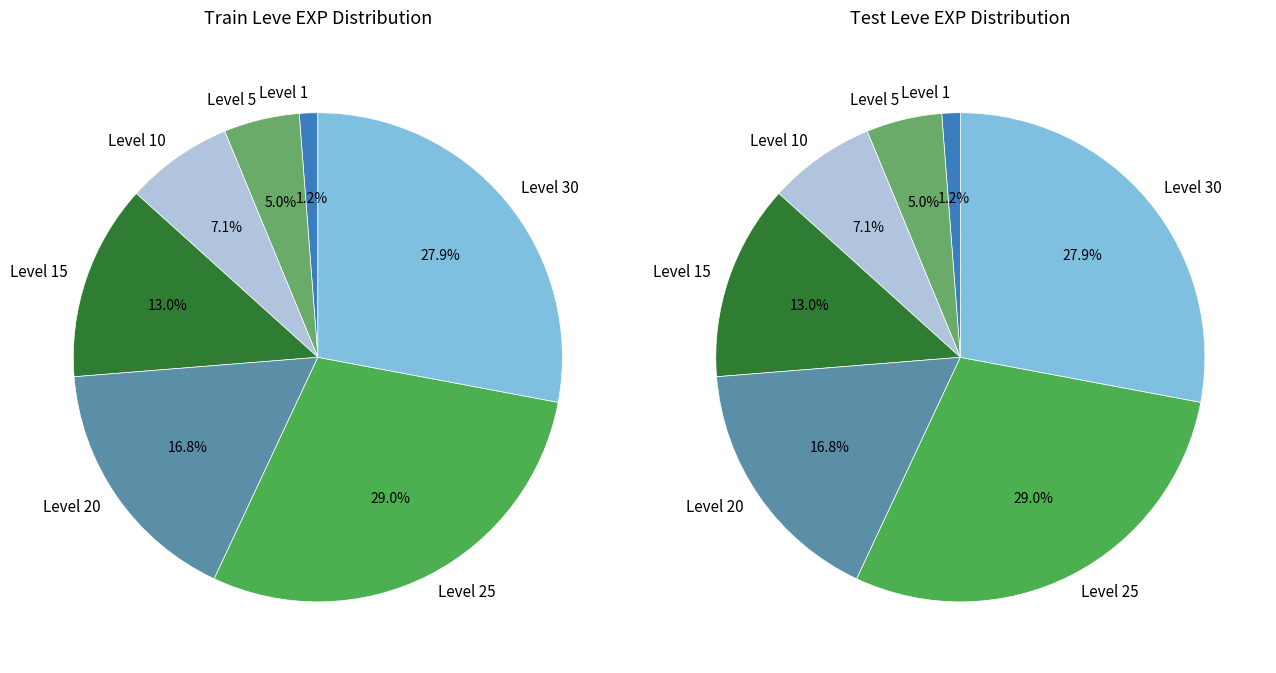

Is there any slice that represents more than half of the pie?

No